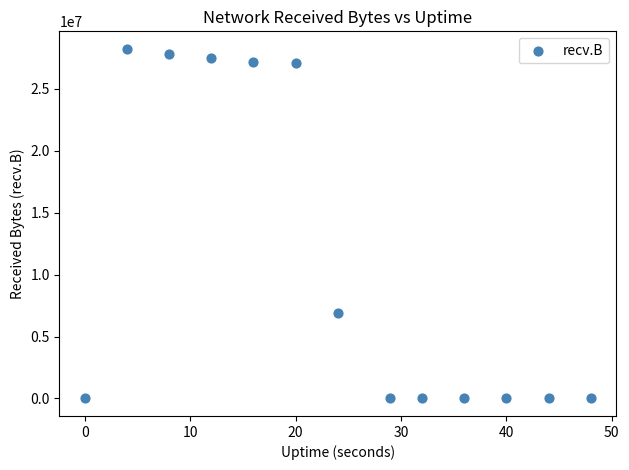

What Y value in the scatter plot is closest to 14122071?

6868739